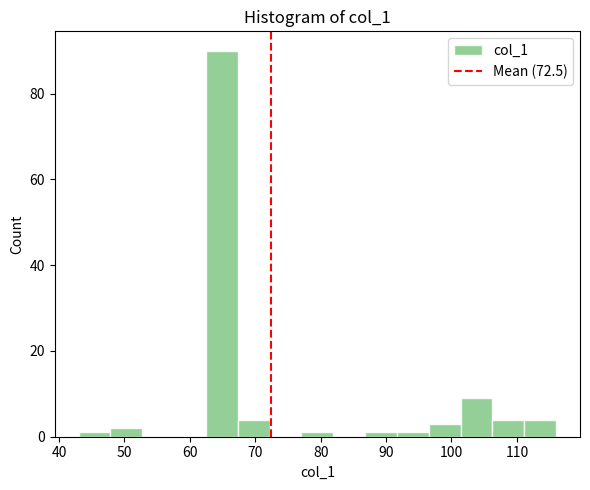

How tall is the bar that spans 48 to 53 on the x-axis? Neither the bar edges nor the heights are printed on the chart, so give them approximately, as read against the axes.

2